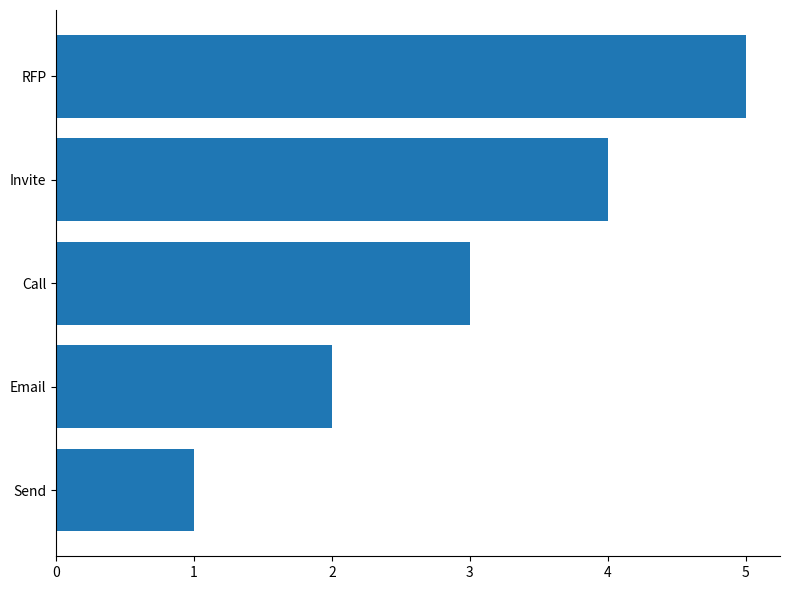

Which has a higher value, Email or Invite?

Invite